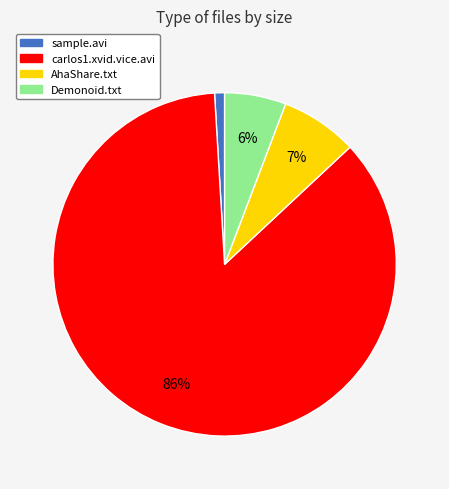

To the nearest percent, what is the difference between the largest and smallest slice percentages?

85%